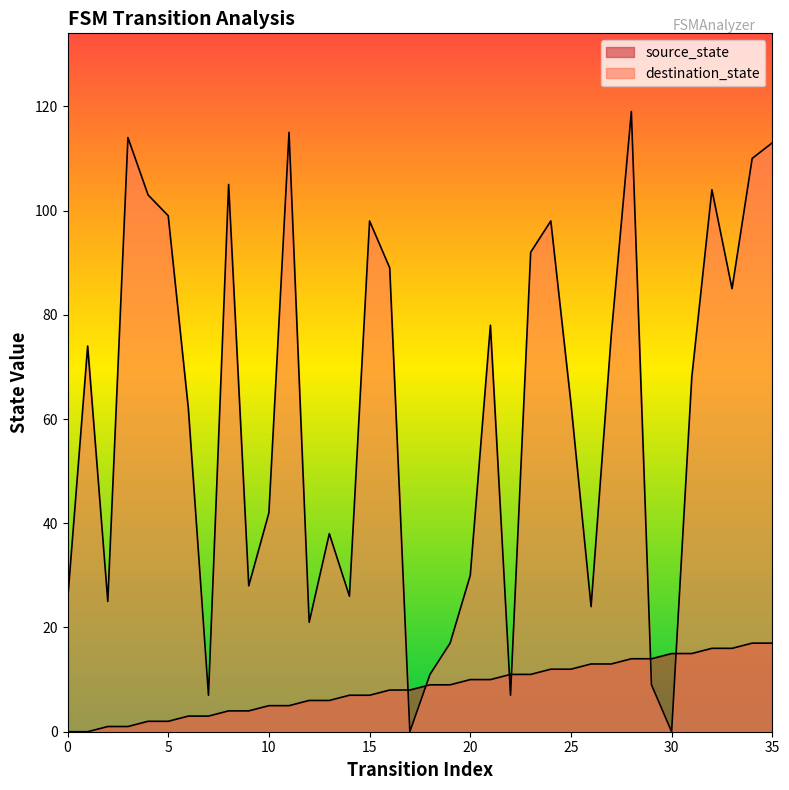

What is the difference between the highest and lowest values at 29?

5